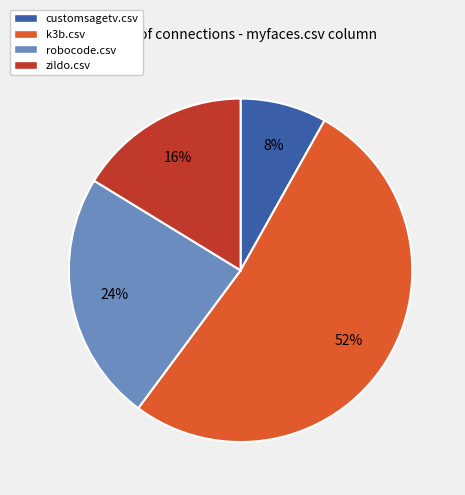

To the nearest percent, what is the average slice percentage?

25%